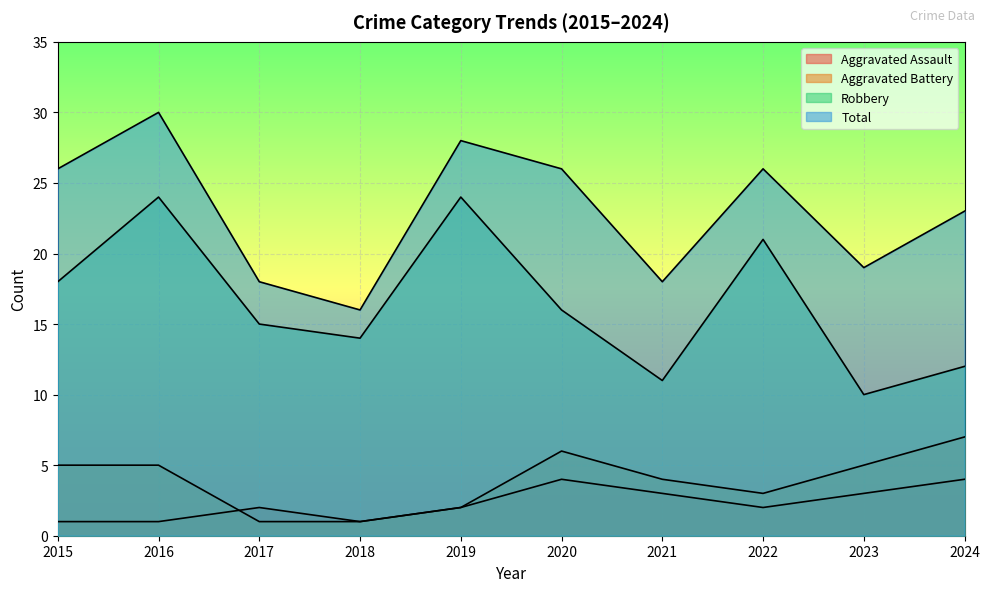

What is the difference between the highest and lowest values at 2015?

25